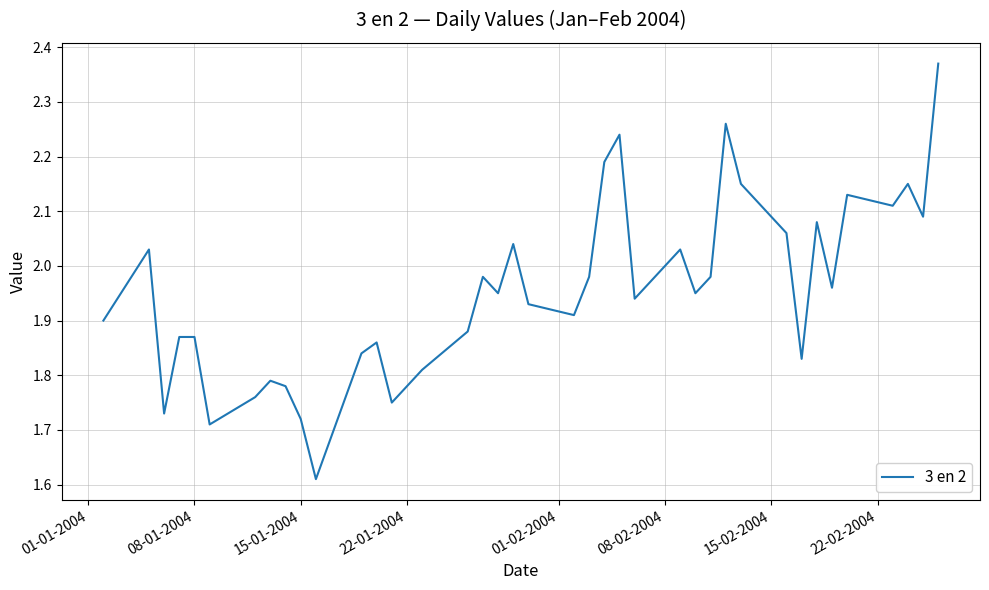

What is the difference between the maximum and minimum values?

0.8